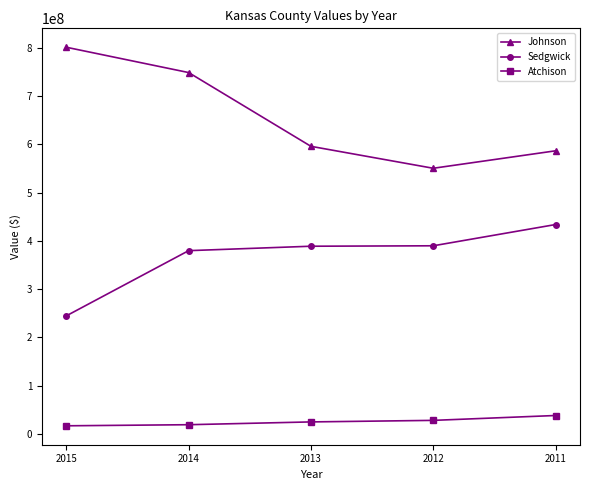

What is the value of the Atchison point at the 1st from the left?

16975000